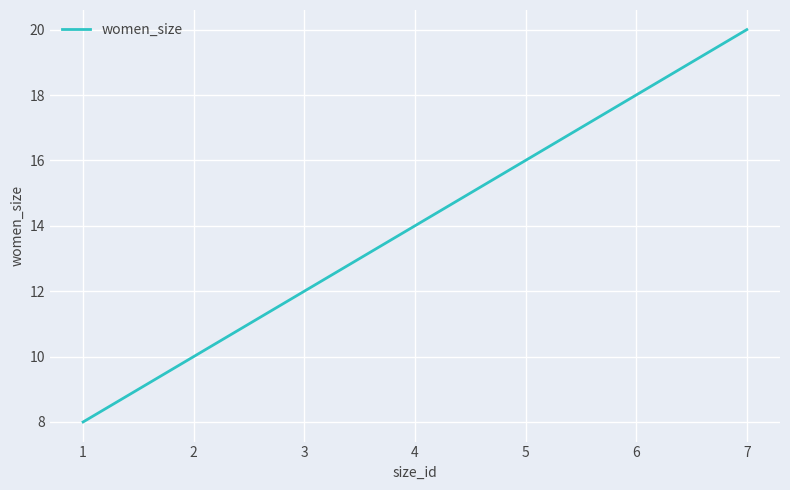

What is the maximum value shown in the chart?

20